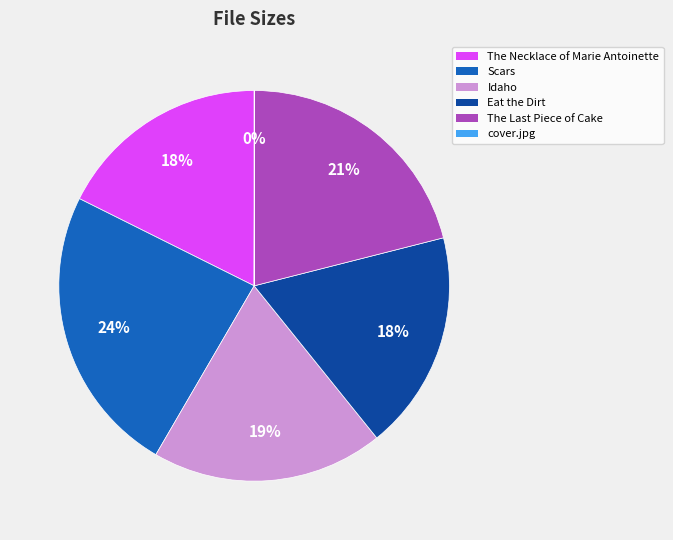

Is there any slice that represents more than half of the pie?

No